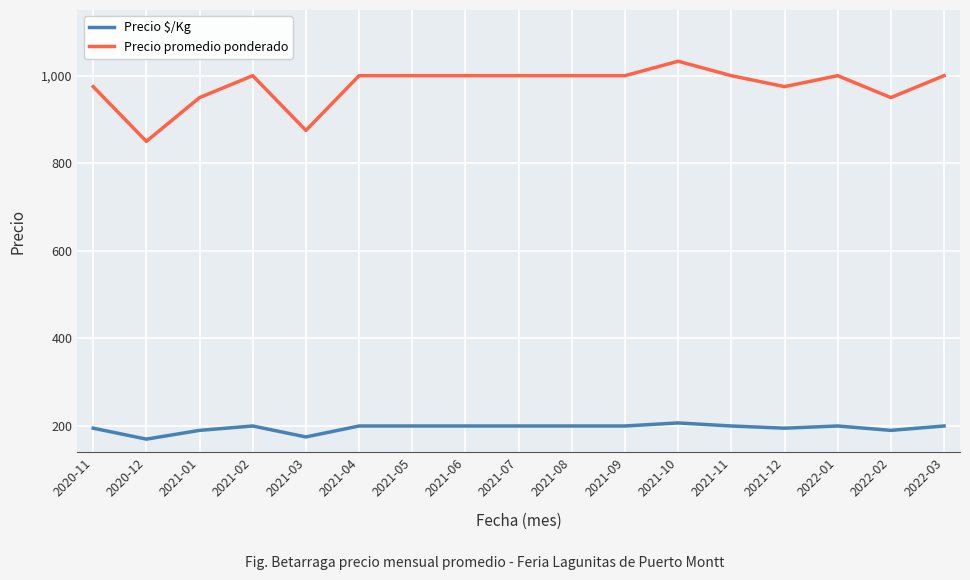

What is the difference between the maximum and minimum values in the Precio $/Kg series?

37